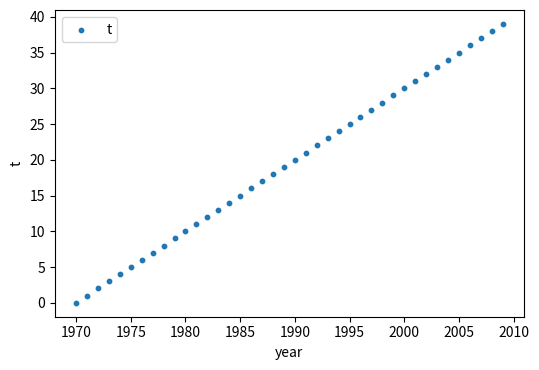

What is the range of Y values (max minus min)?

39